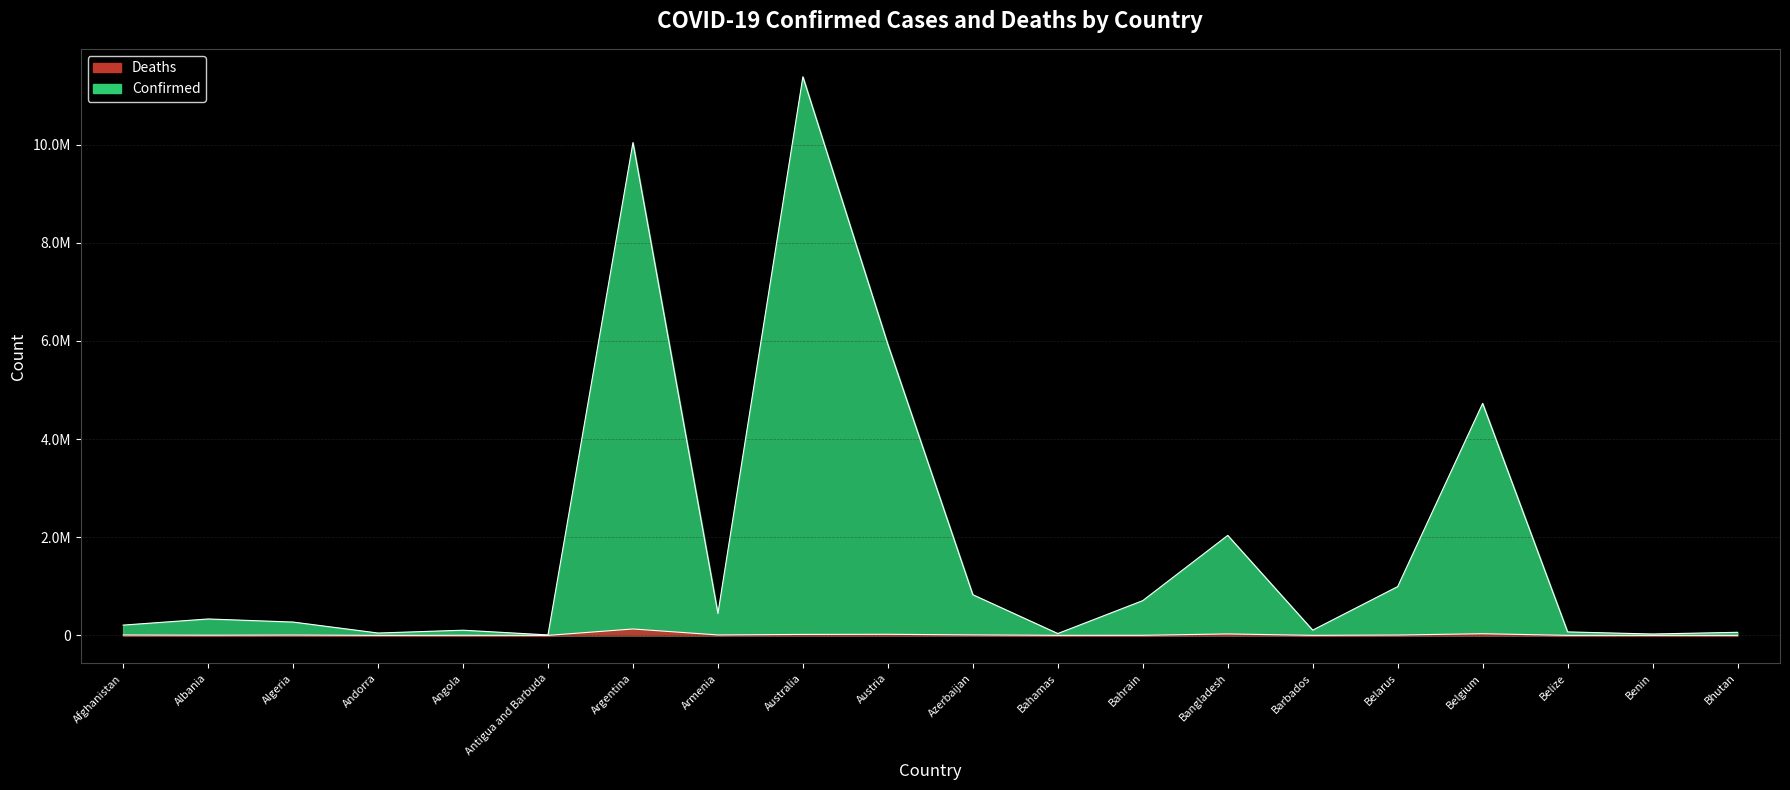

Which series changed the most between Antigua and Barbuda and Bangladesh?

Confirmed